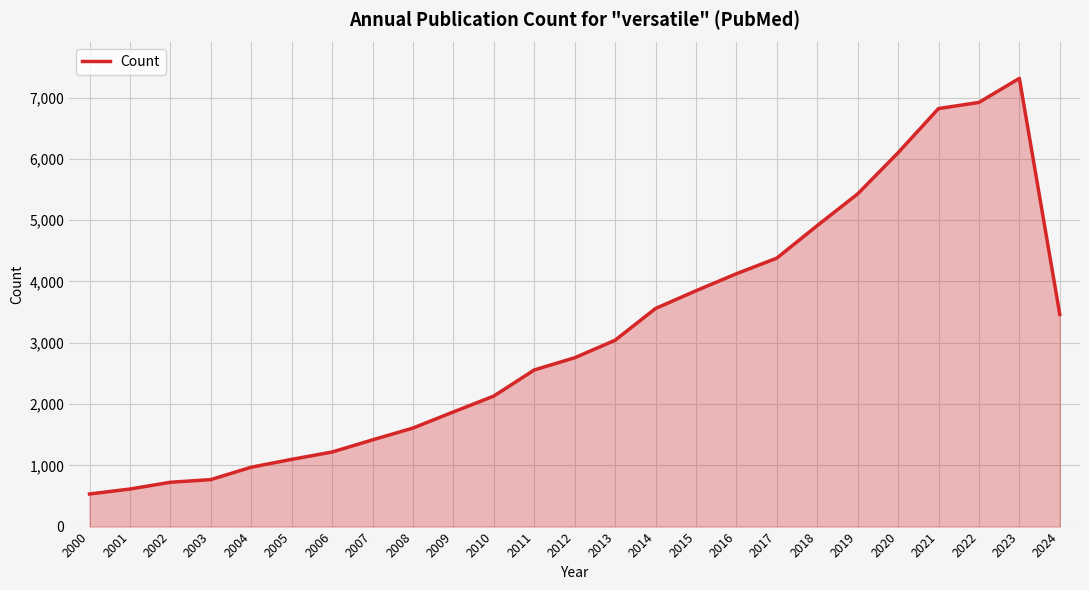

The chart shows a value of 5923 at 2015. True or false?

False